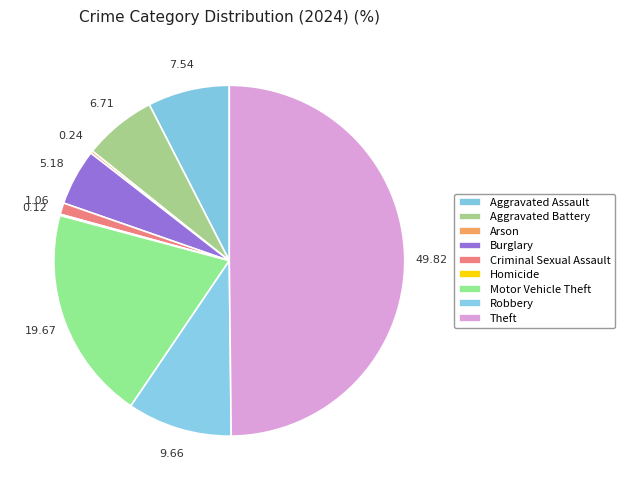

Combined, do Criminal Sexual Assault and Motor Vehicle Theft account for over 50%?

No